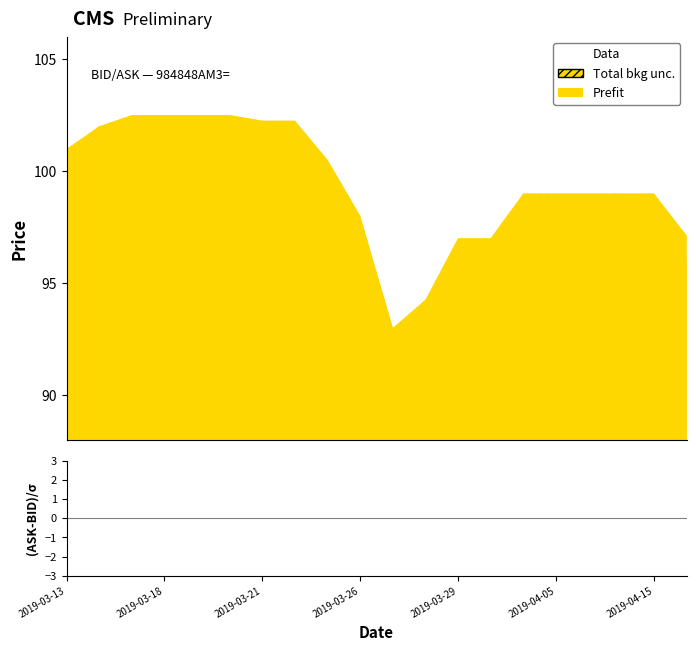

Reading left to right, what are all the values shown in this chart?

BID: 100.0	101.0	101.5	101.5	101.5	101.5	101.2	101.2	99.5	97.0	92.0	93.2	96.0	96.0	98.0	98.0	98.0	98.0	98.0	96.1
ASK: 101.0	102.0	102.5	102.5	102.5	102.5	102.2	102.2	100.5	98.0	93.0	94.2	97.0	97.0	99.0	99.0	99.0	99.0	99.0	97.1